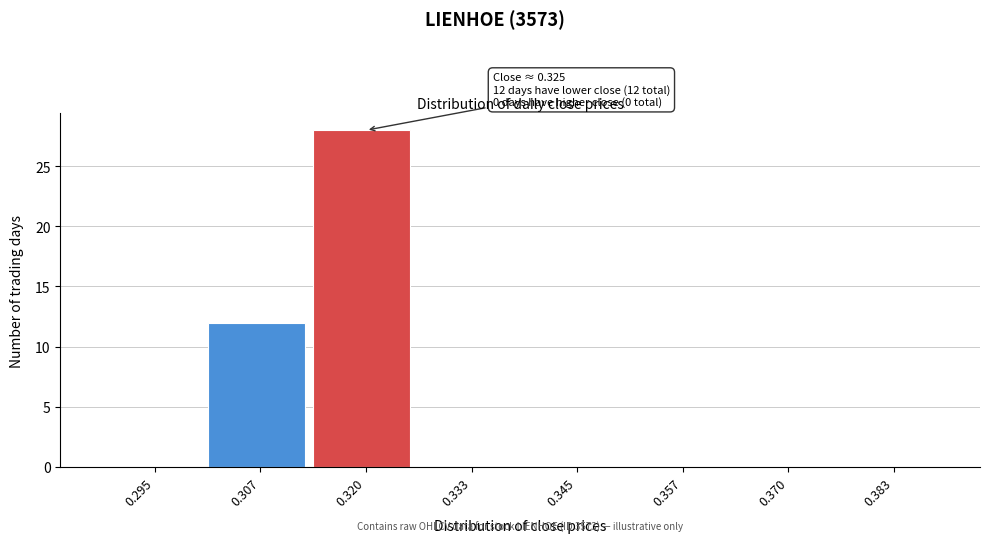

Reading right to left, list all the values displayed in this chart.

0.383=0	0.370=0	0.357=0	0.345=0	0.333=0	0.320=28	0.307=12	0.295=0